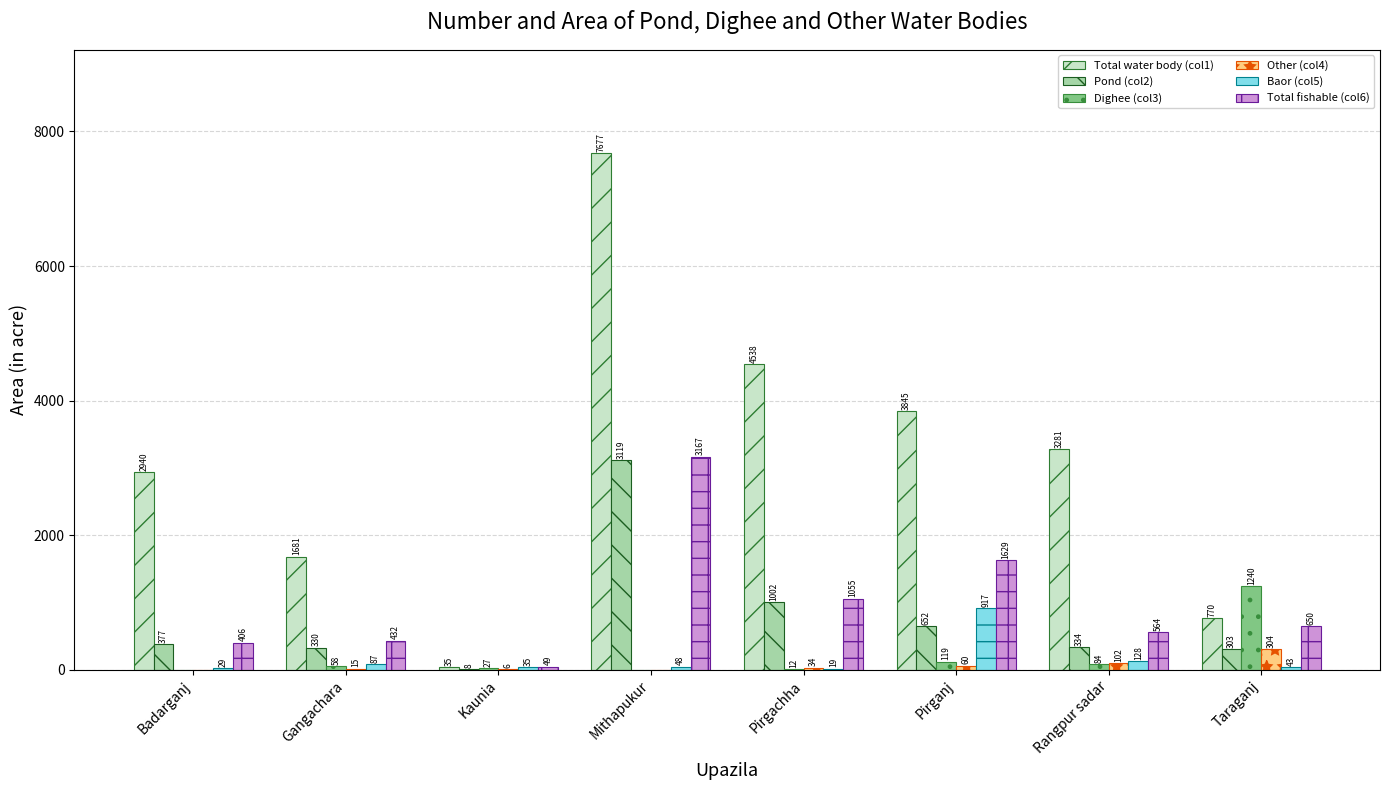

Is it true that Pond (col2) equals 8 at Kaunia?

True